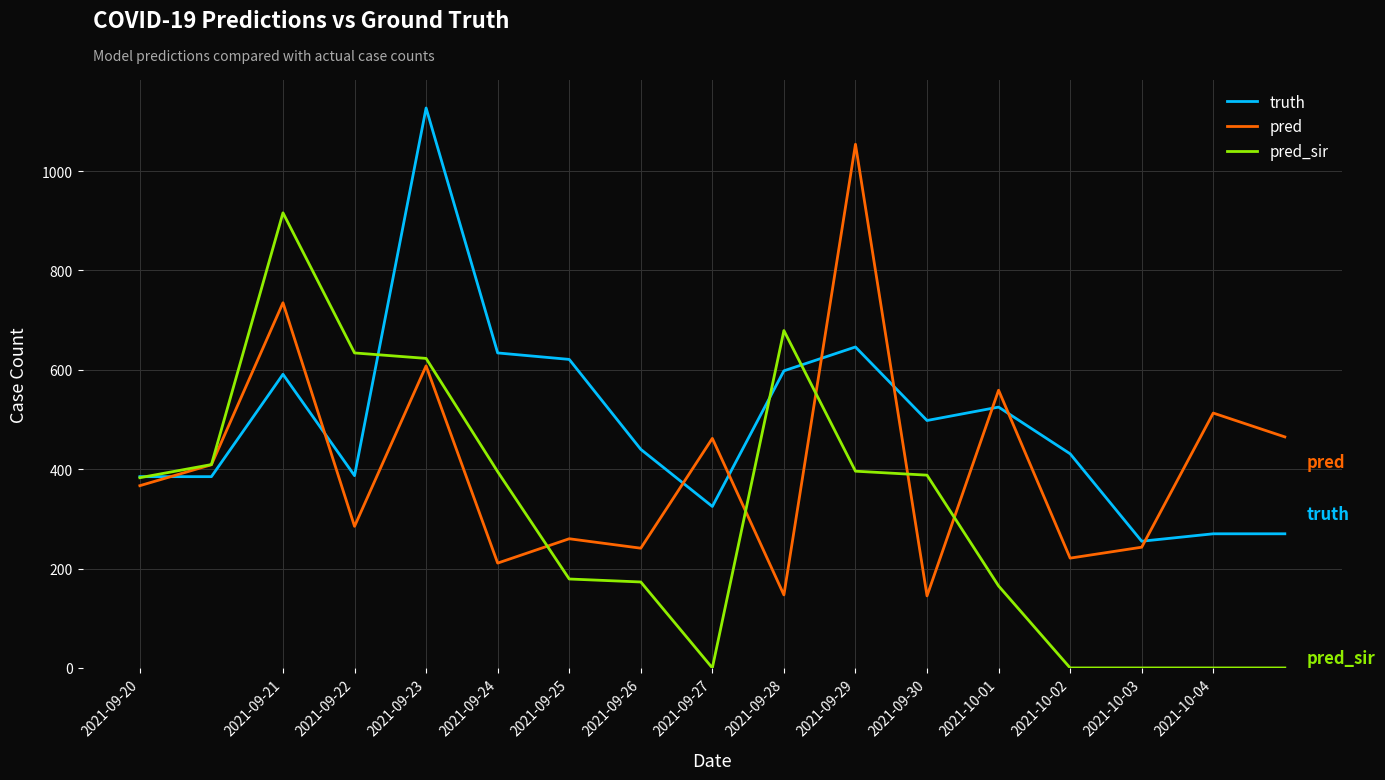

List the series in order of their overall mean, highest first.

truth, pred, pred_sir